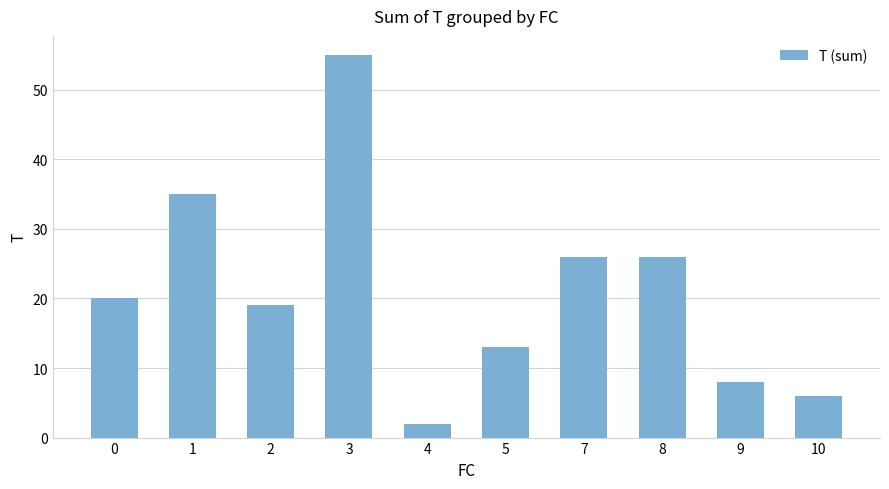

Which label corresponds to the largest value in the chart?

3